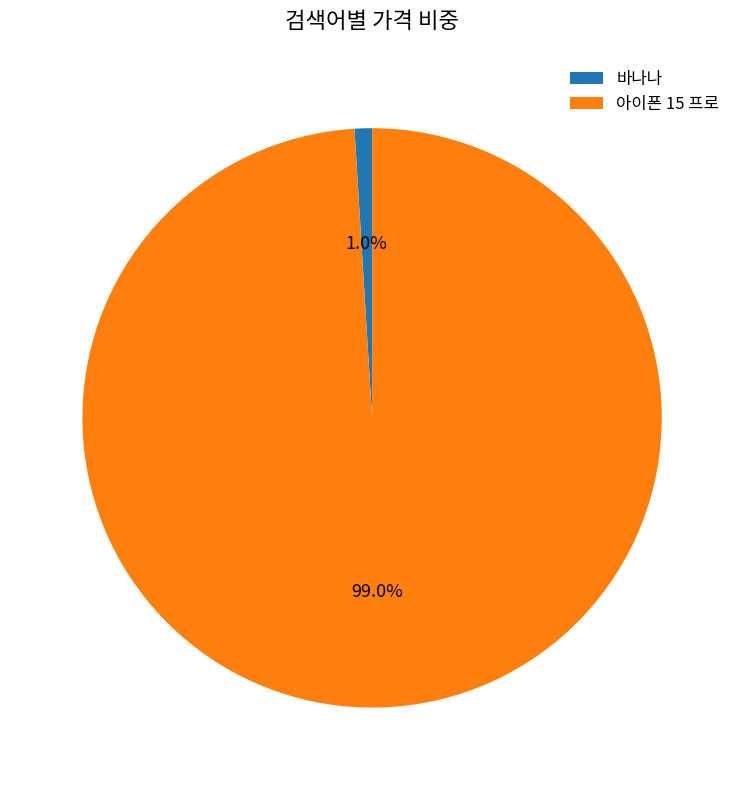

To the nearest percent, what portion does 바나나 represent?

1%